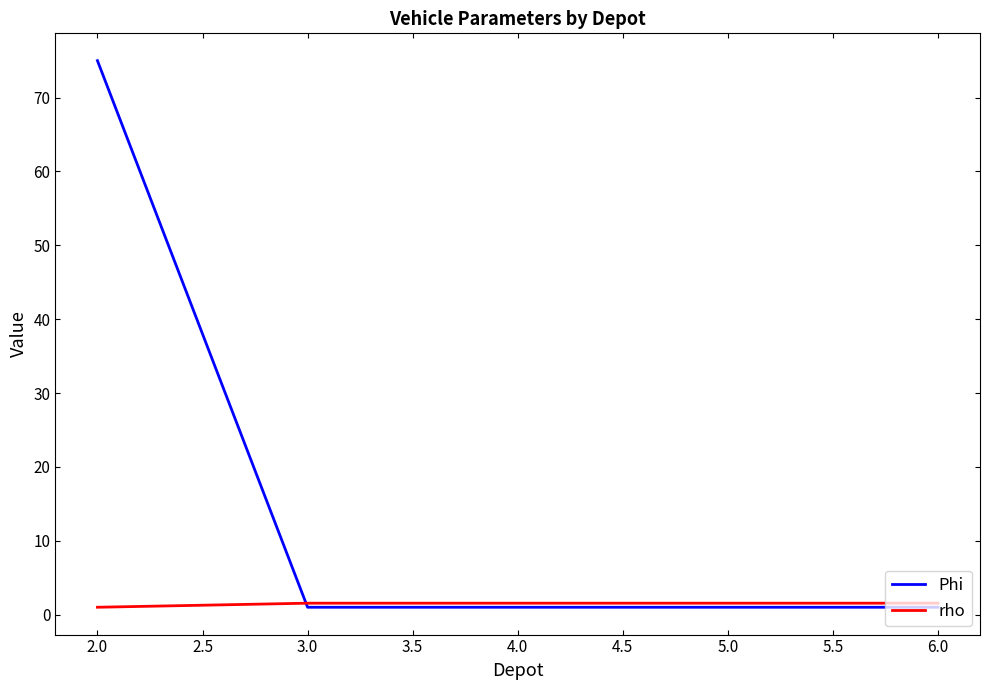

What are all the series names shown in the legend?

Phi, rho